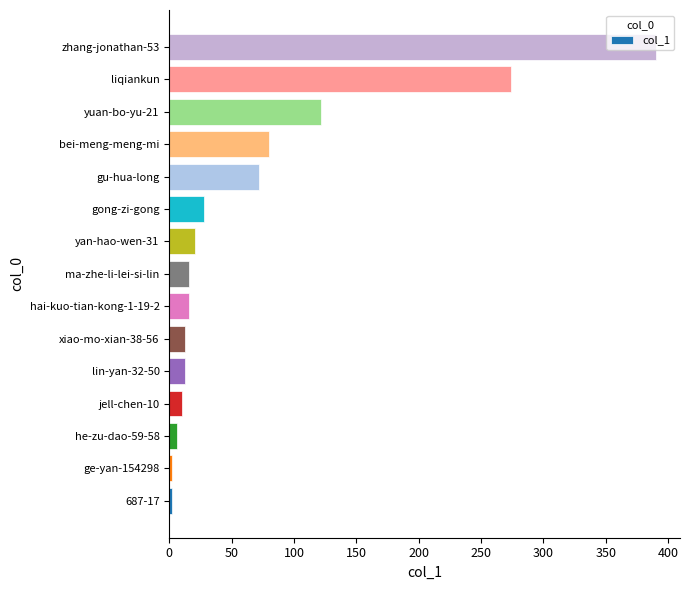

What is the maximum value shown in the chart?

390